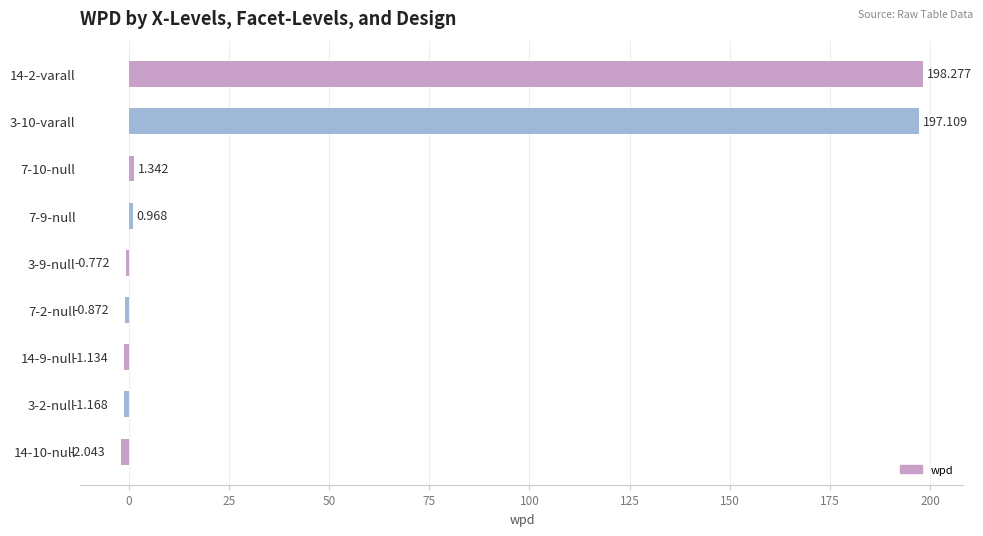

At which label is the value closest to 98?

7-10-null